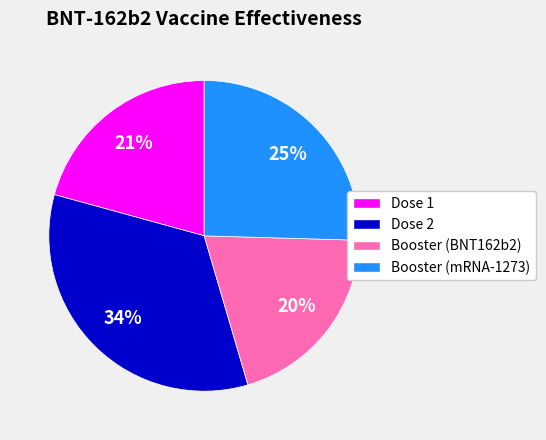

Is the sum of Dose 1 and Booster (mRNA-1273) greater than half?

No